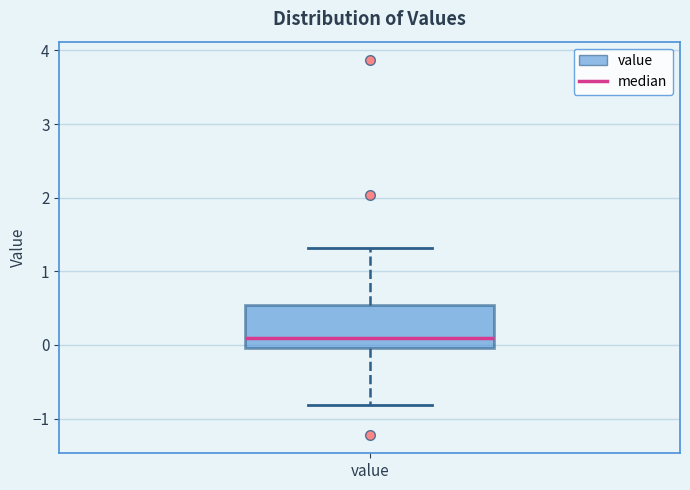

Read this box plot against the y-axis: the position of the median line, the range covered by the box, and the ends of both whiskers. The values are not printed on the chart, so give them approximately, as read against the axis.

median 0.1, box 0.0 to 0.5, whiskers -0.8 to 1.3